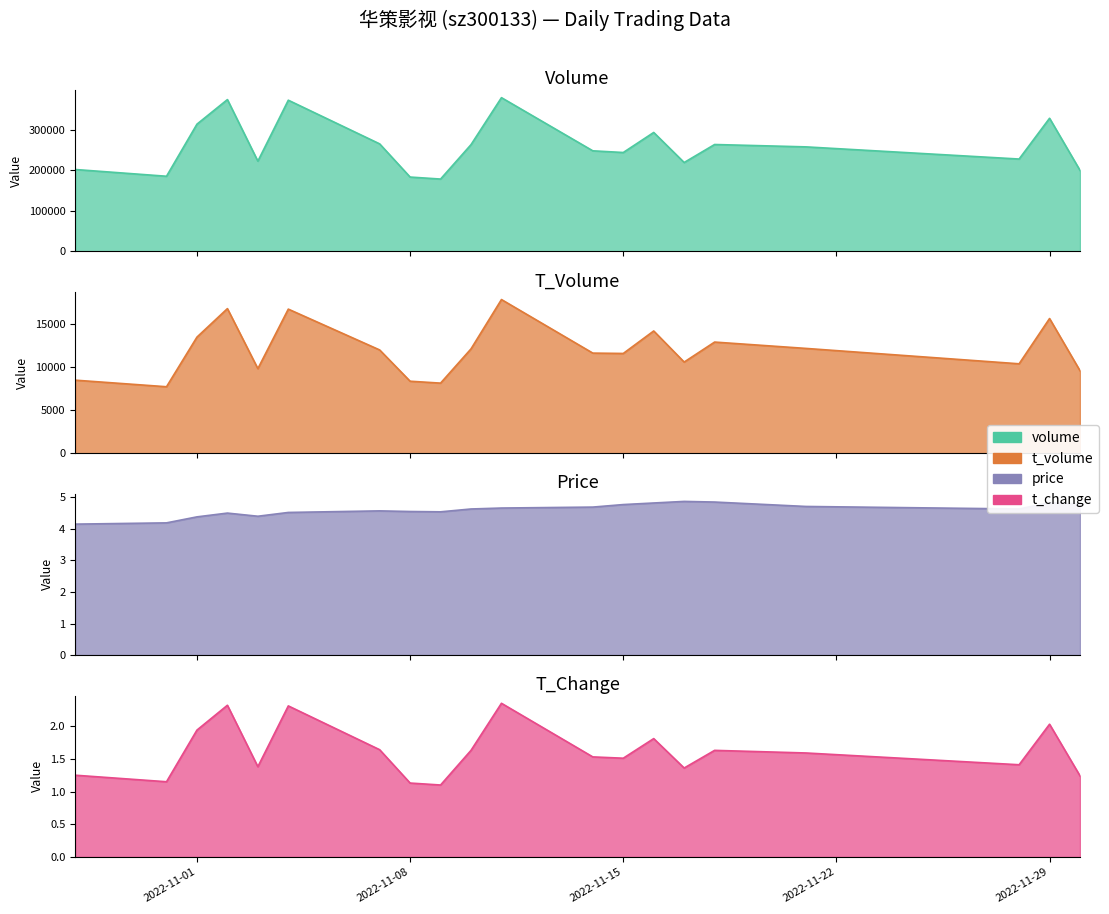

Which has a higher value, 2022-11-01 or 2022-11-03?

2022-11-01